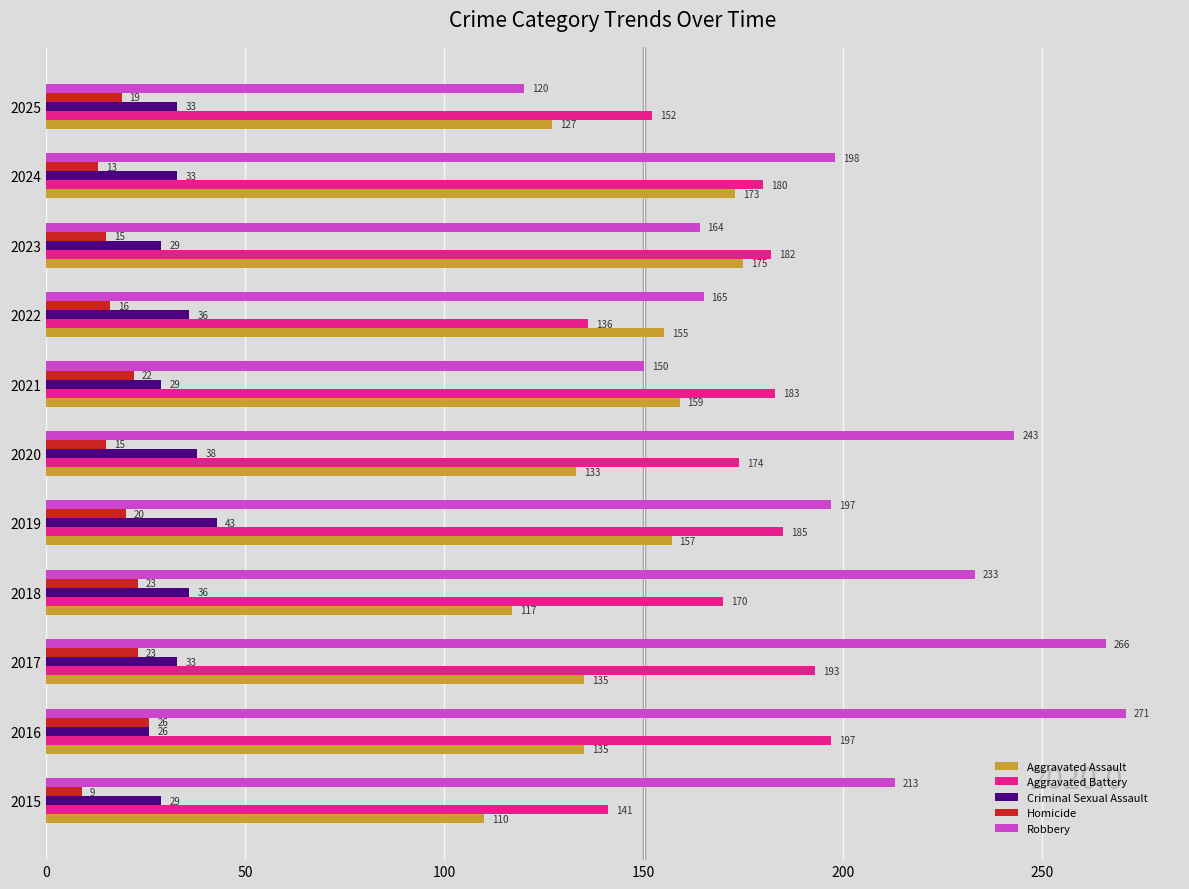

Is it true that Homicide equals 15 at 2020?

True